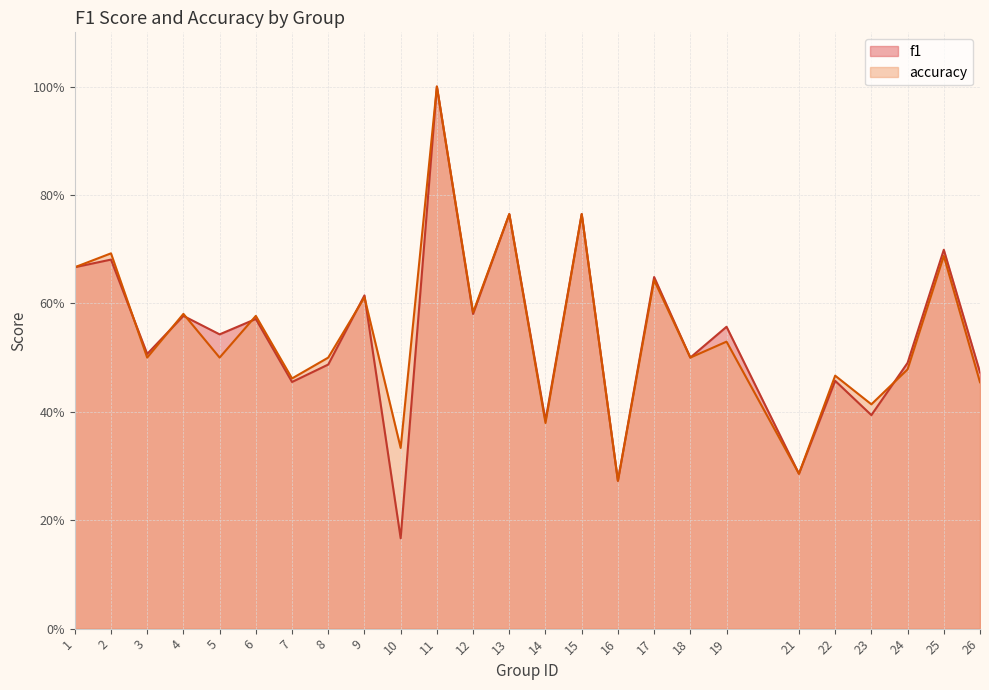

Which series ends up on top after the final intersection of accuracy and f1?

f1